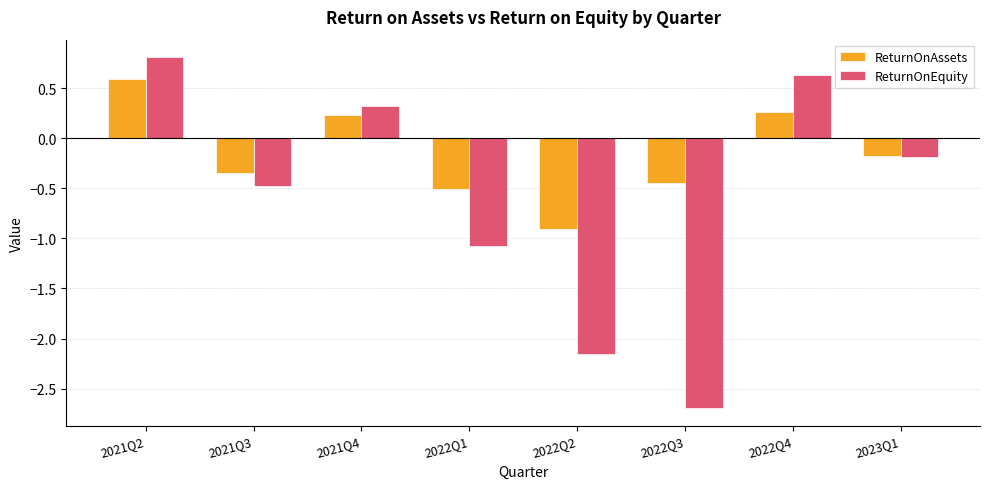

True or false: ReturnOnAssets has a value of 0.6 at 2021Q2.

True